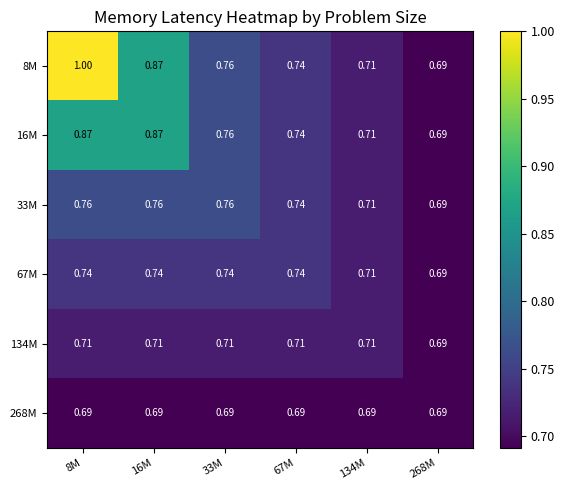

List the series in order of their peak value, lowest first.

268M, 134M, 67M, 33M, 16M, 8M